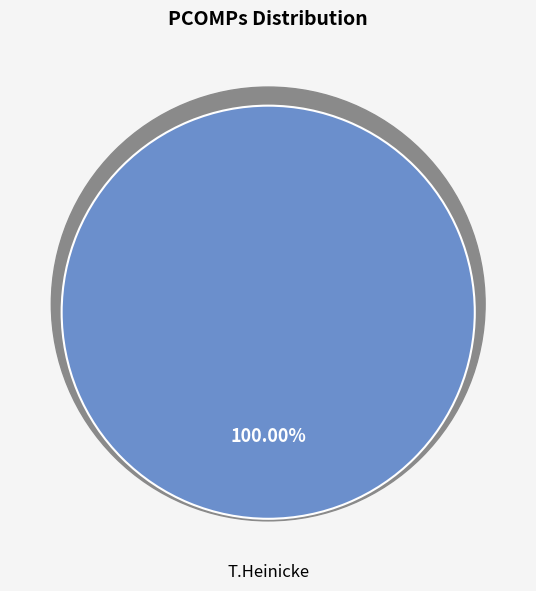

What percentage is the T.Heinicke slice, to the nearest percent?

100%